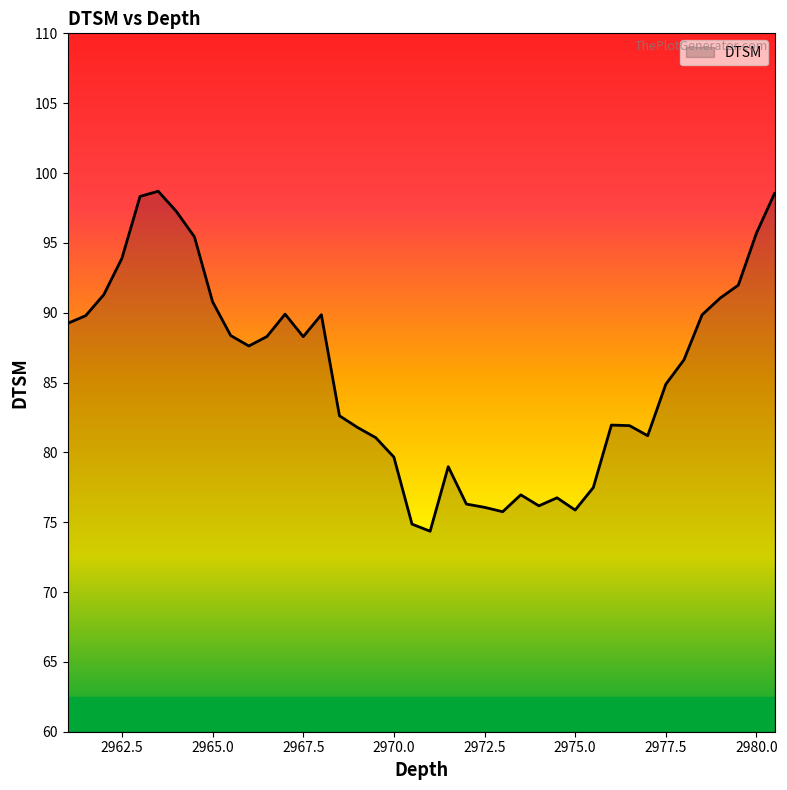

What is the maximum value shown in the chart?

98.7